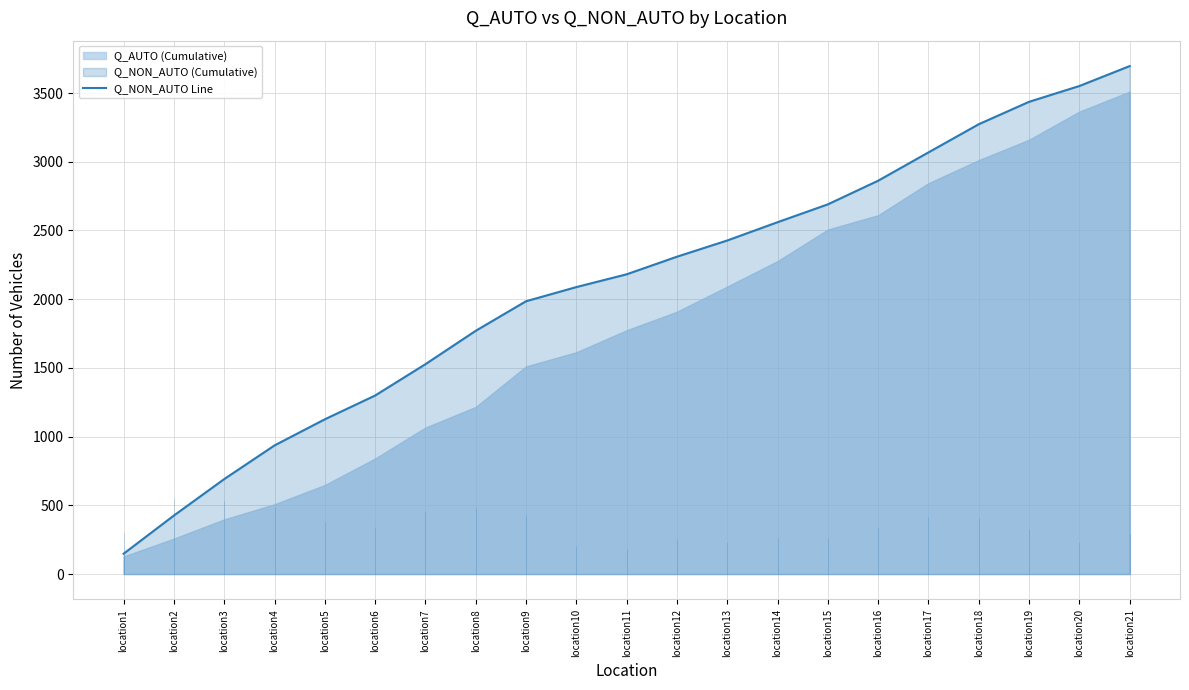

What is the change in value from location3 to location19?

+2745